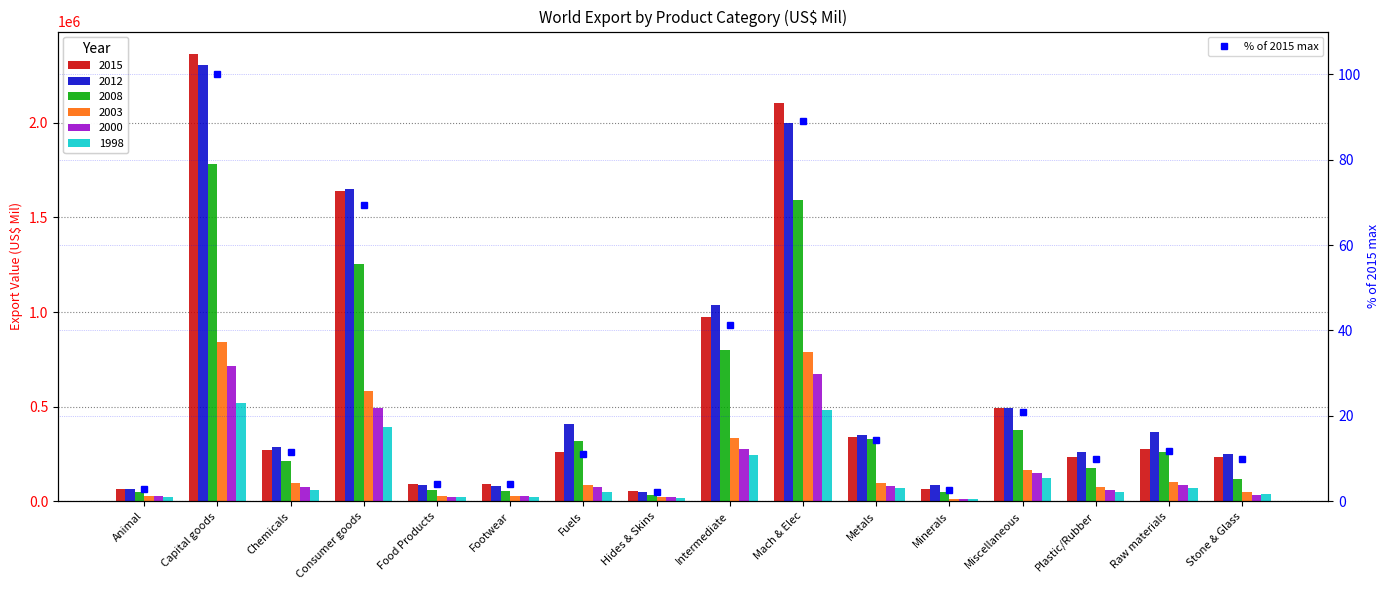

Rank the categories by value from highest to lowest.

Capital goods, Mach & Elec, Consumer goods, Intermediate, Miscellaneous, Metals, Raw materials, Chemicals, Fuels, Plastic/Rubber, Stone & Glass, Footwear, Food Products, Animal, Minerals, Hides & Skins